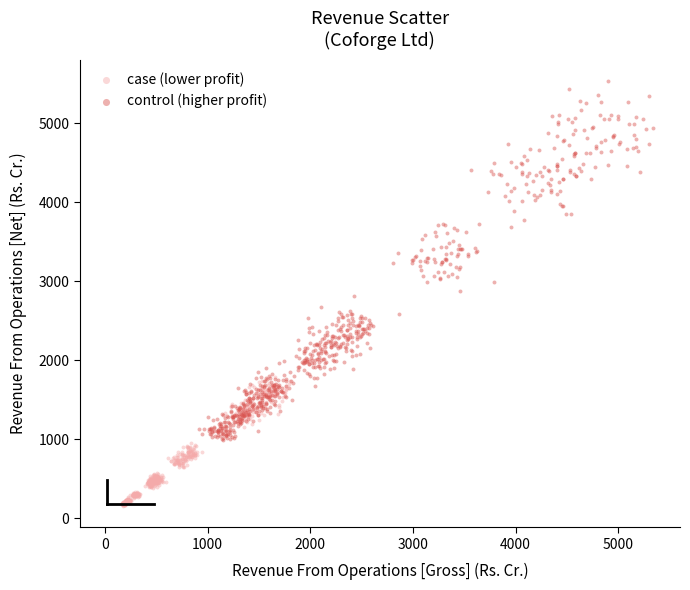

Which series has the largest Y range (max minus min)?

control (higher profit)